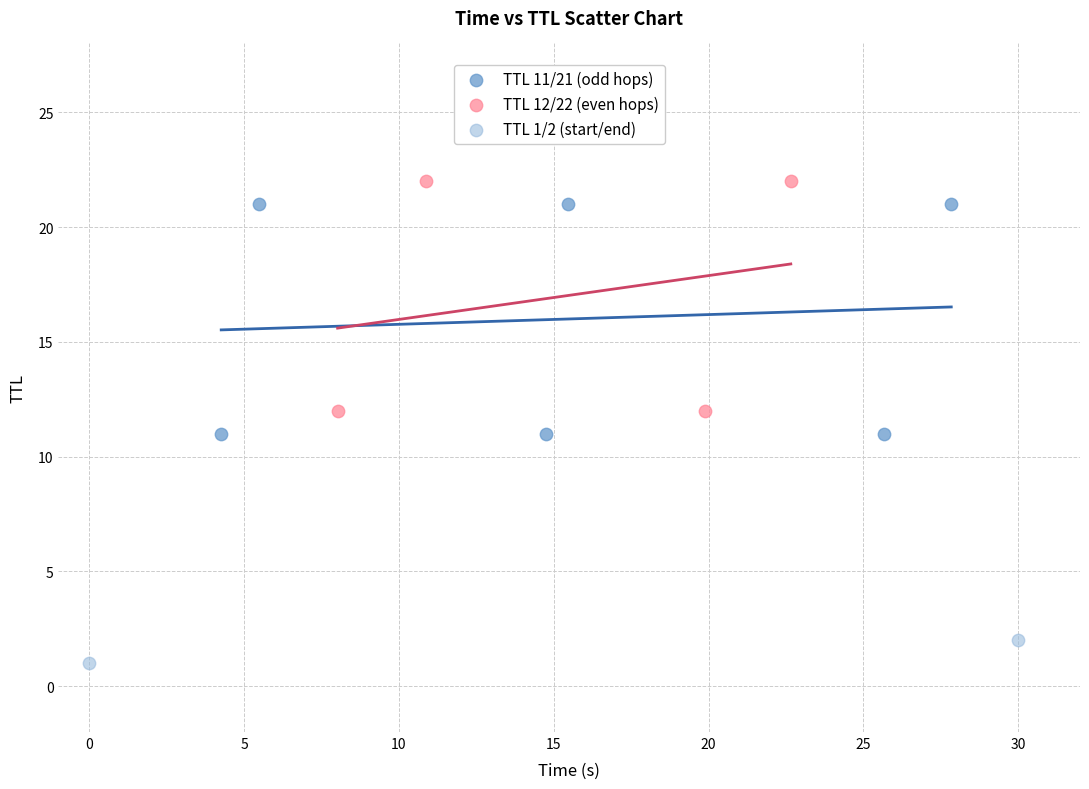

What are all the series names shown in the legend?

TTL 11/21 (odd hops), TTL 12/22 (even hops), TTL 1/2 (start/end)